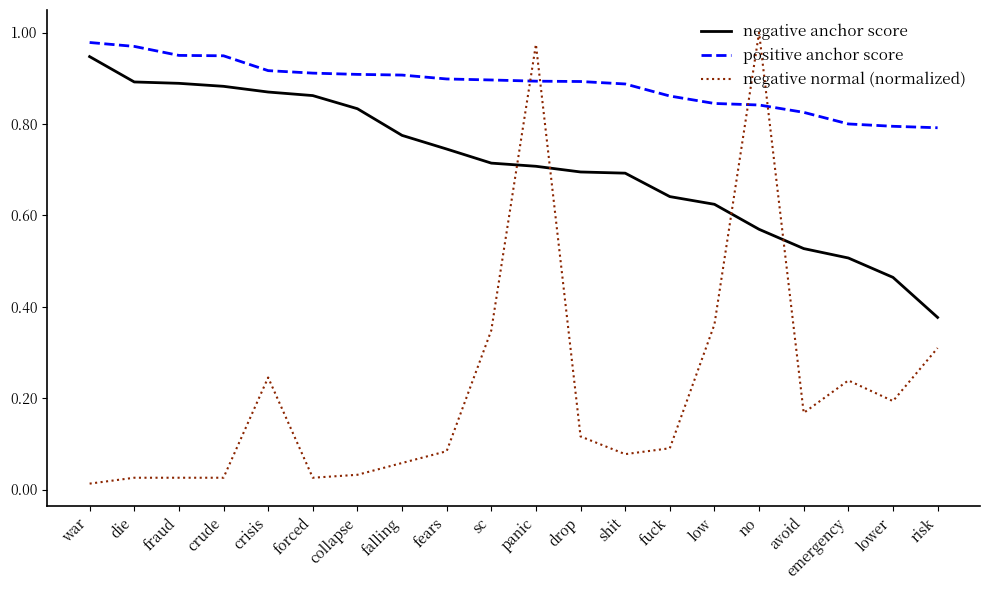

What are all the series names shown in the legend?

negative anchor score, positive anchor score, negative normal (normalized)